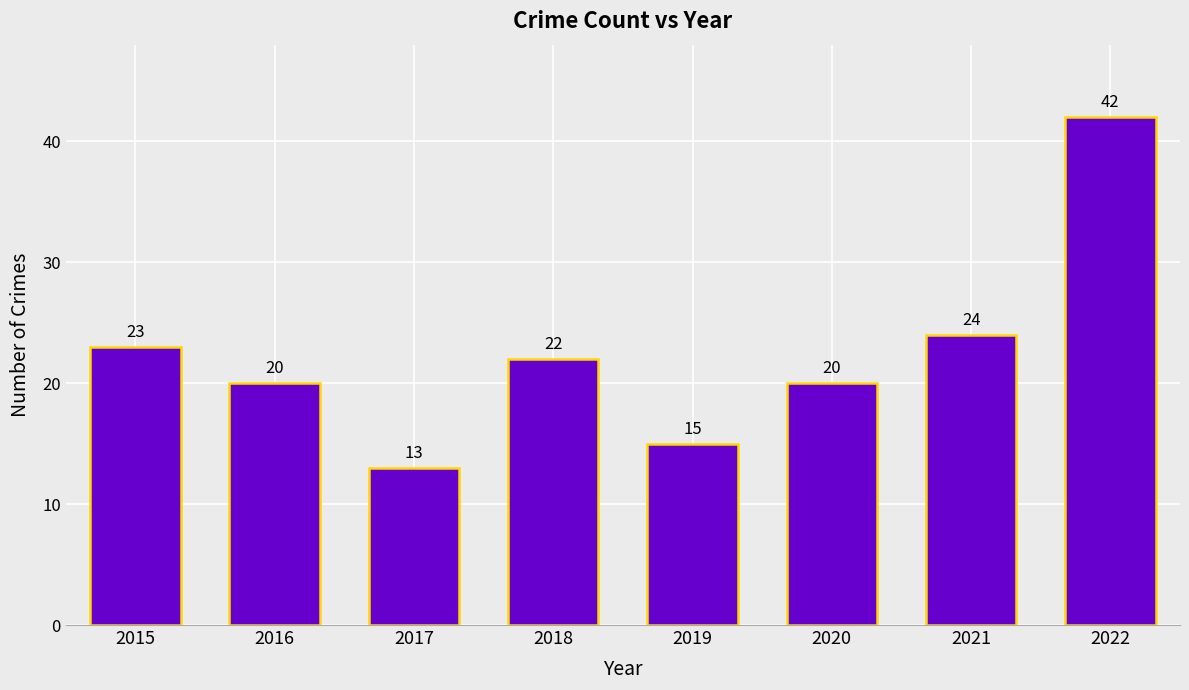

Count the number of data series in this chart.

1